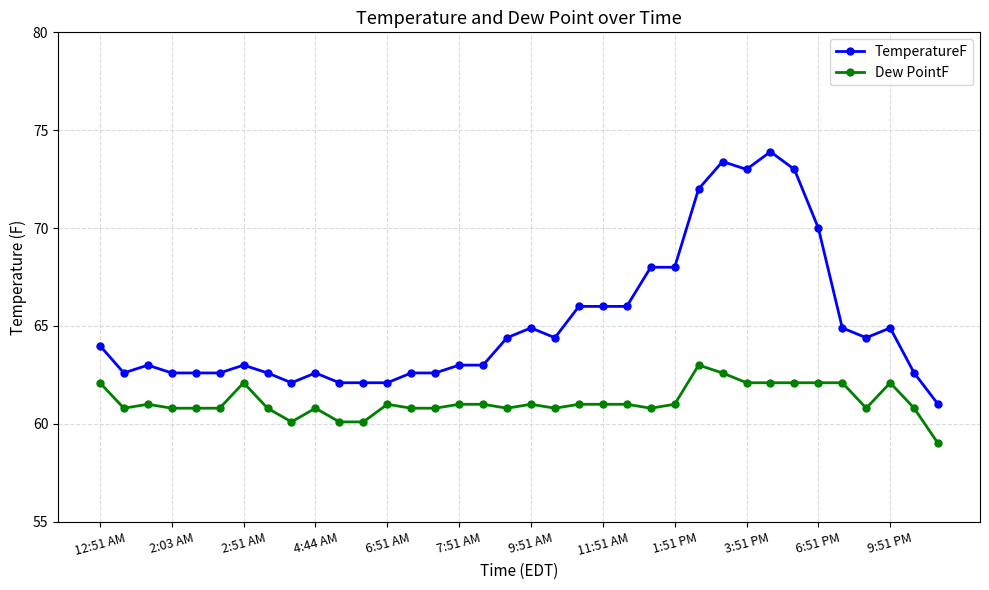

What is the value of the Dew PointF point at the 20th from the left?

60.8